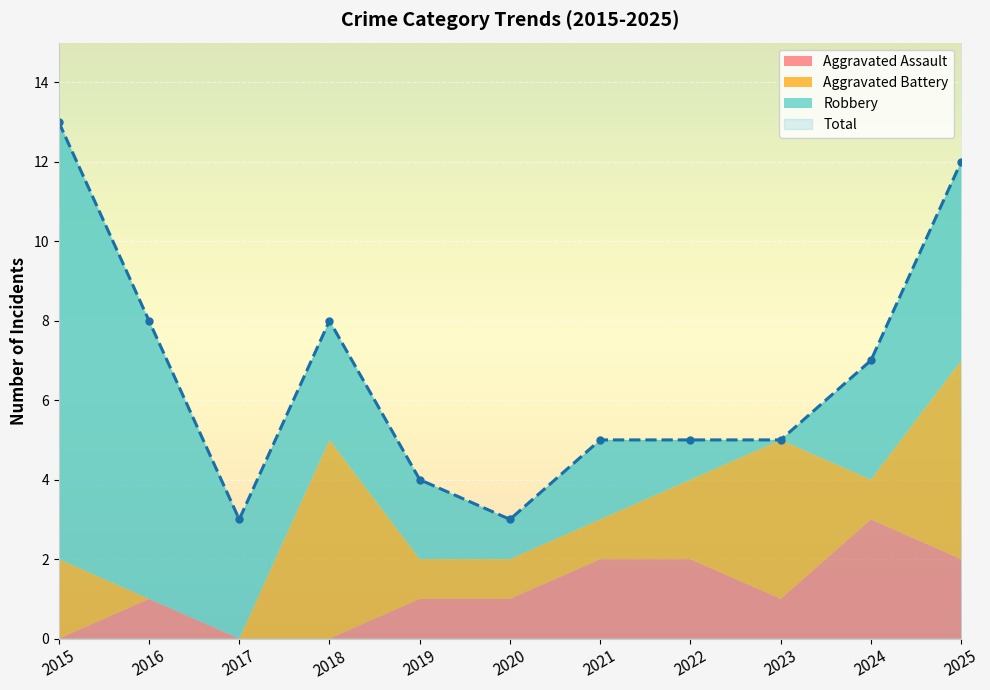

How many values in the Aggravated Assault series exceed 1?

4